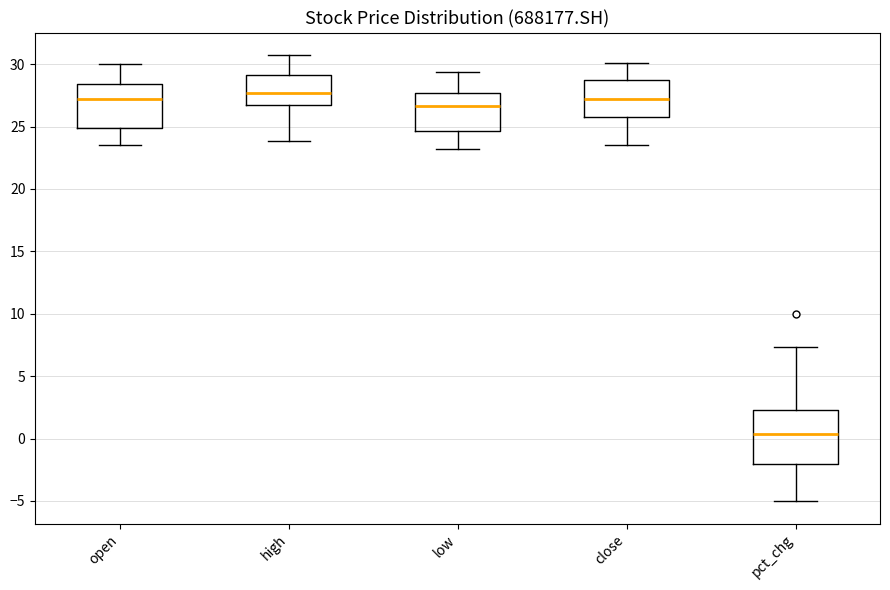

Reading left to right, read every box against the y-axis: the position of its median line, the range the box covers, and the ends of its whiskers. The values are not printed on the chart, so give them approximately, as read against the axis.

open: median 27.0, box 25.0 to 28.5, whiskers 23.5 to 30.0
high: median 27.5, box 27.0 to 29.0, whiskers 24.0 to 30.5
low: median 26.5, box 24.5 to 27.5, whiskers 23.0 to 29.5
close: median 27.0, box 25.5 to 28.5, whiskers 23.5 to 30.0
pct_chg: median 0.5, box -2.0 to 2.5, whiskers -5.0 to 7.5